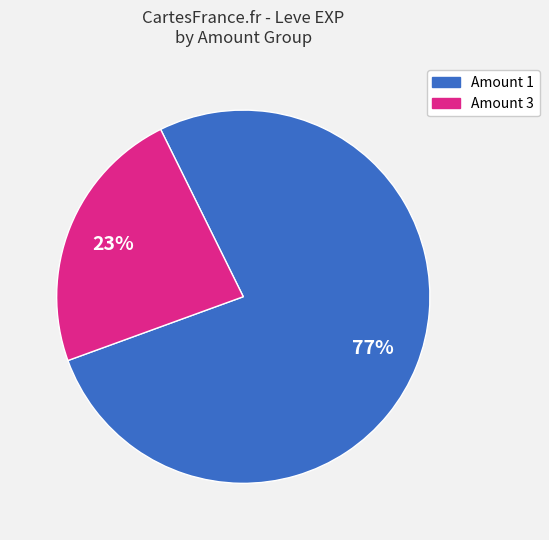

How many slices are in this pie chart?

2